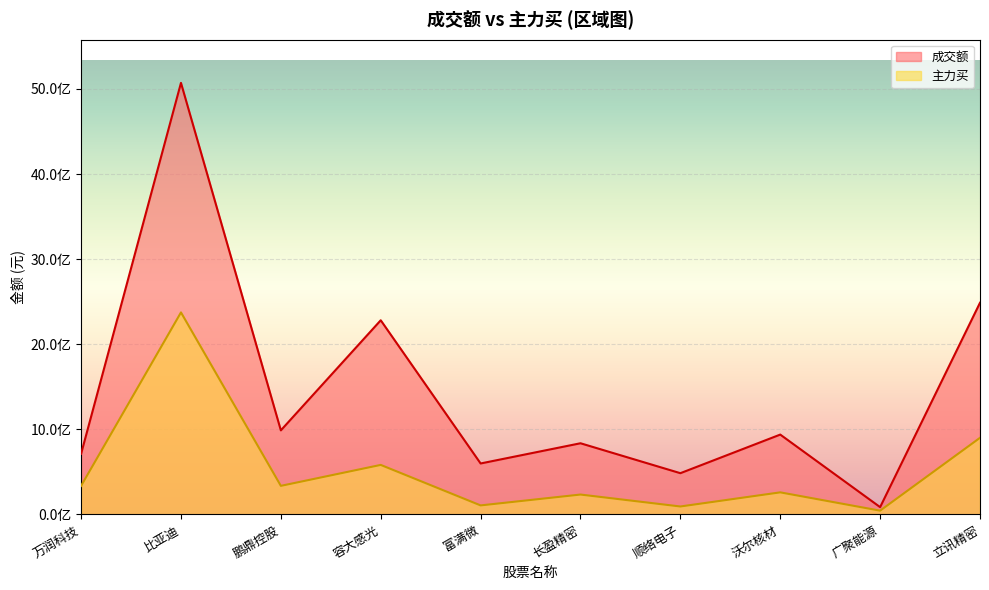

What is the sum of the 主力买 values at 比亚迪 and 鹏鼎控股?

2710300202